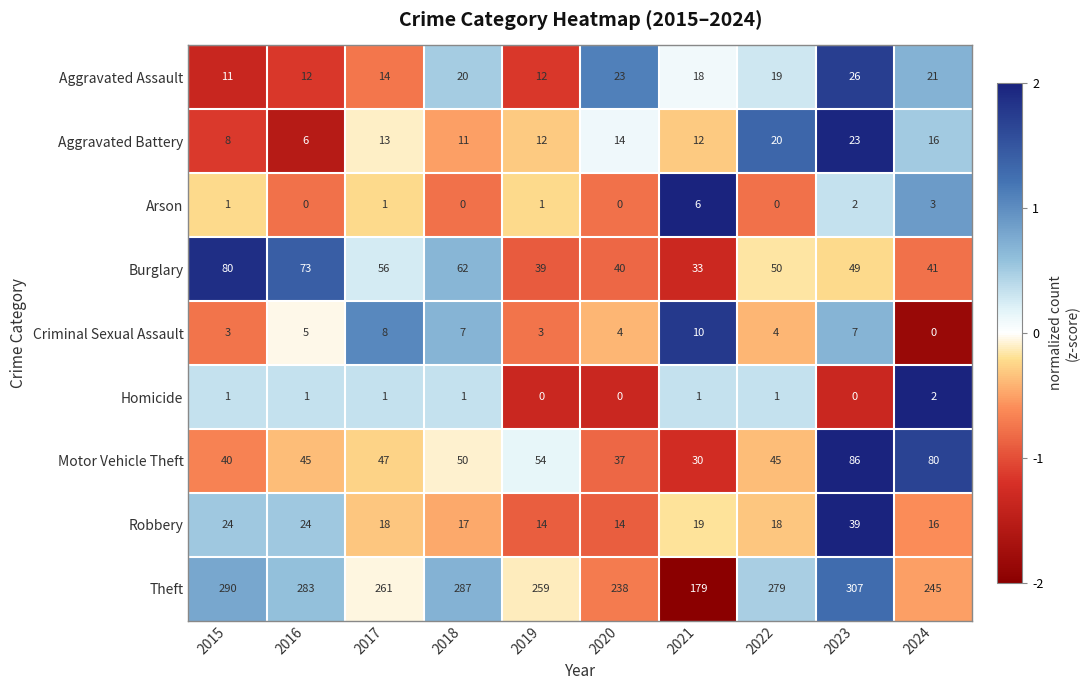

What is the spread (max minus min) of values at 2016?

283